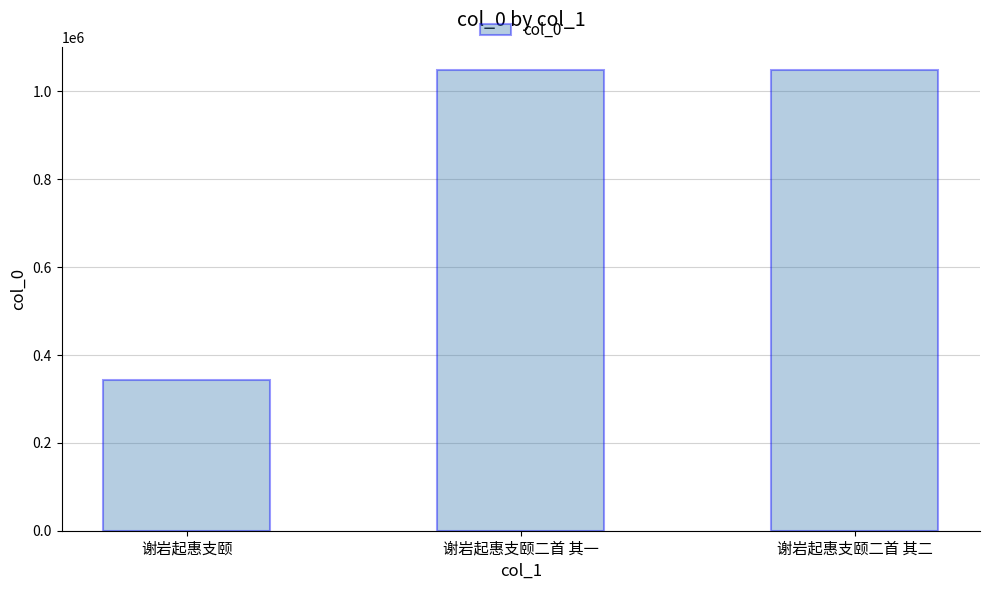

Count the number of data series in this chart.

1